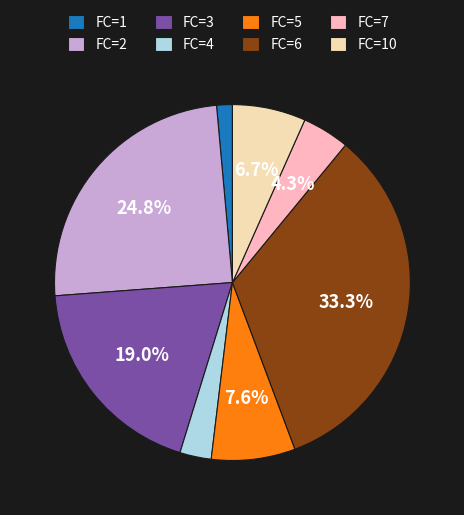

Which category has the smallest portion of the pie?

FC=1